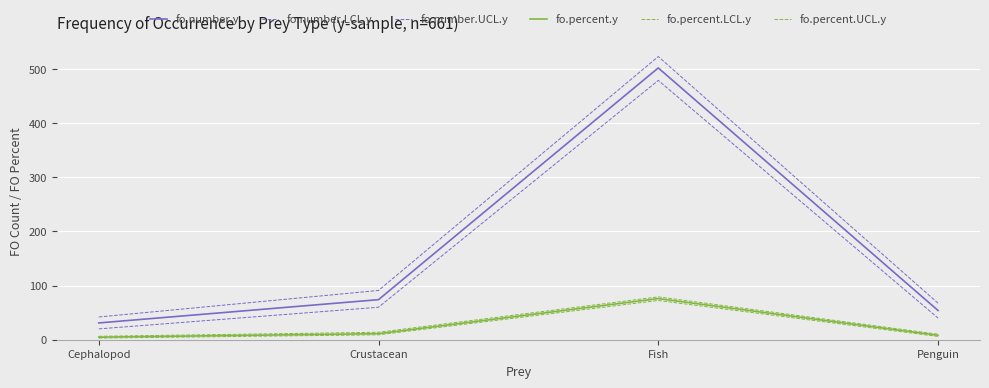

What is the lowest value of the fo.number.y series?

31.0